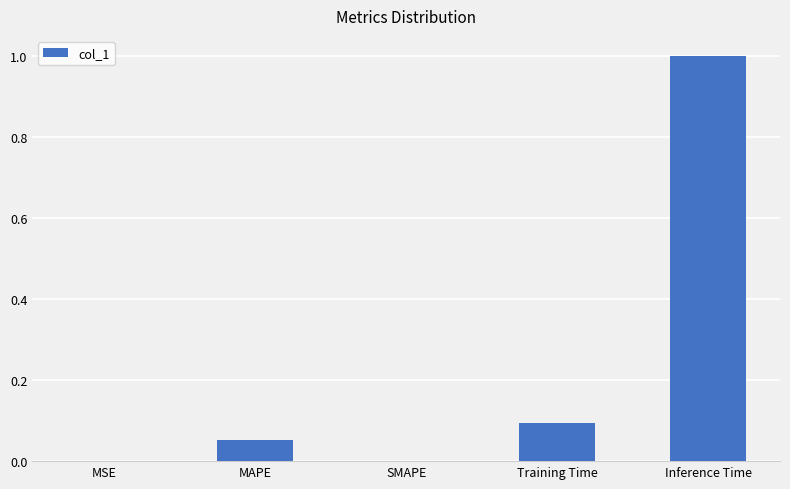

What is the sum of all values?

1.1